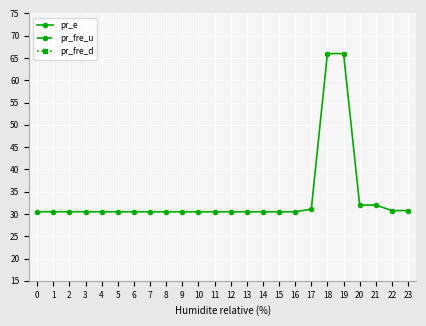

What is the value of the pr_e point at the 21st from the left?

32.0